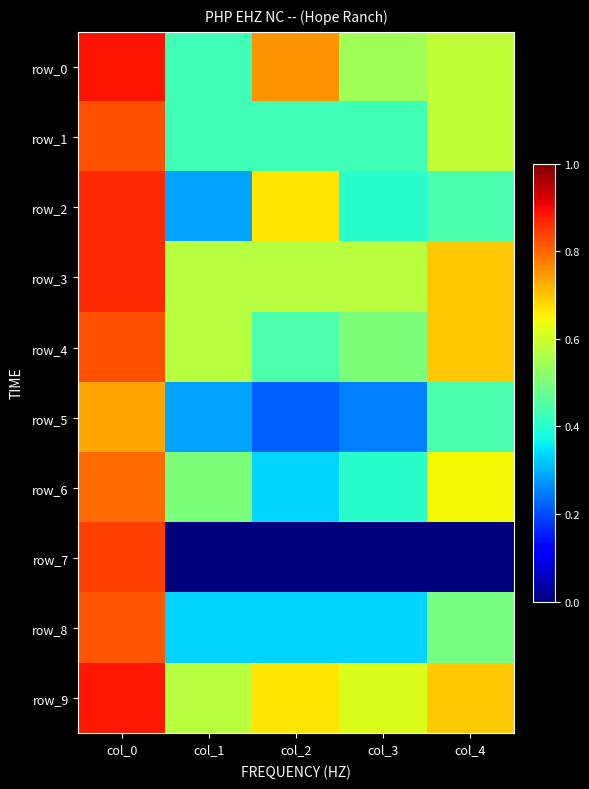

Which category has the lowest value in the row_8 series?

col_1